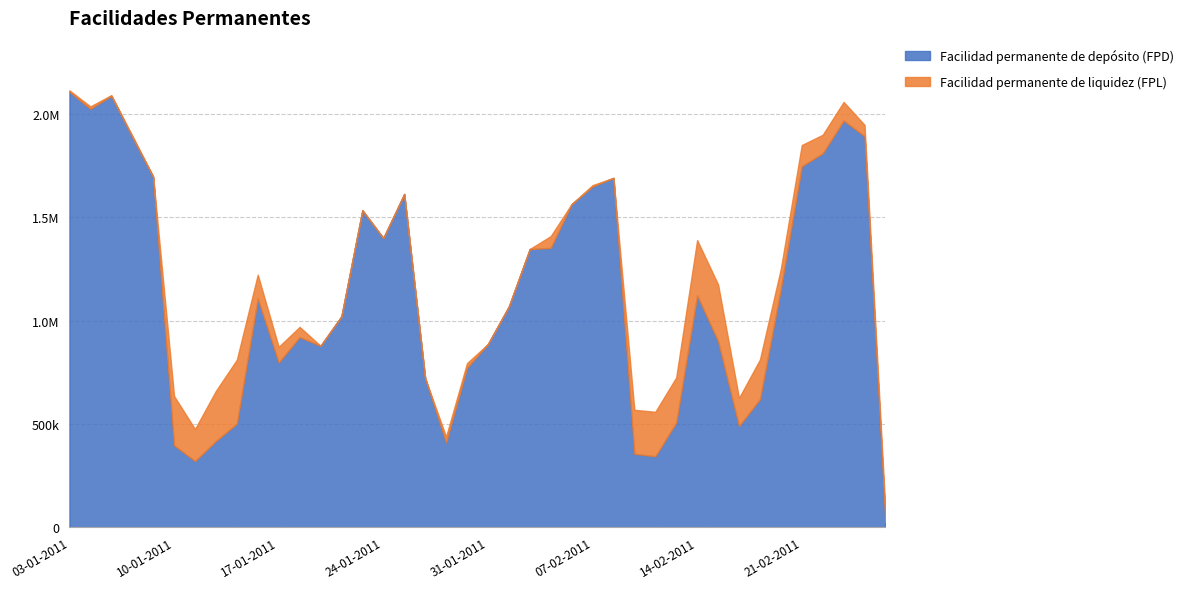

What is the average value of the Facilidad permanente de depósito (FPD) series?

1128215